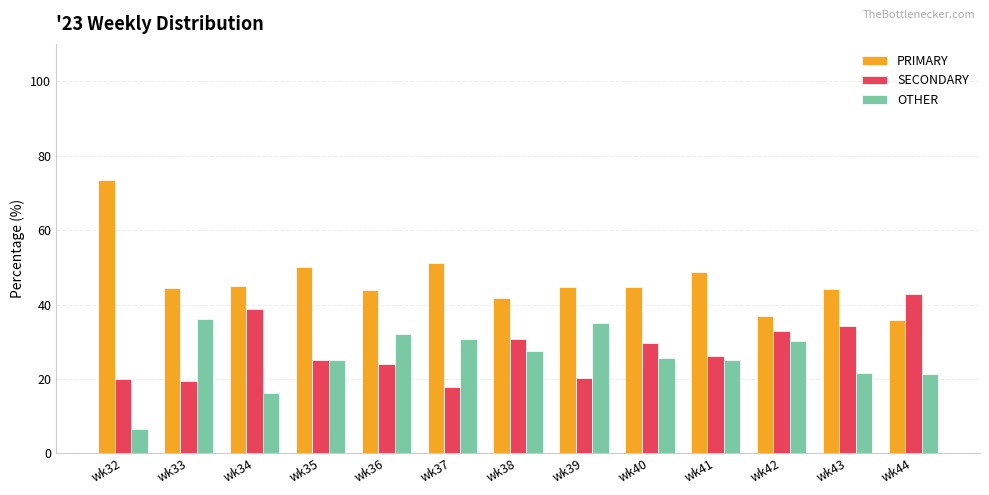

What is the average value of the OTHER series?

25.7